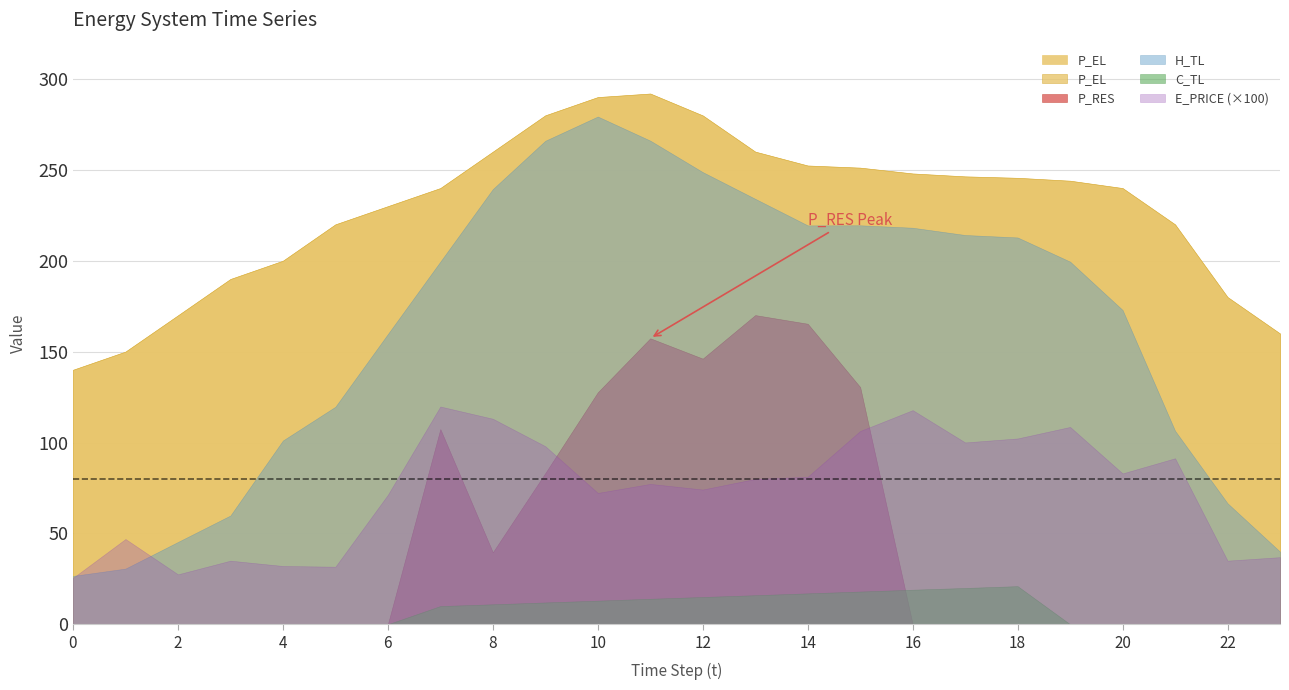

What is the average value of the P_EL series?

228.7